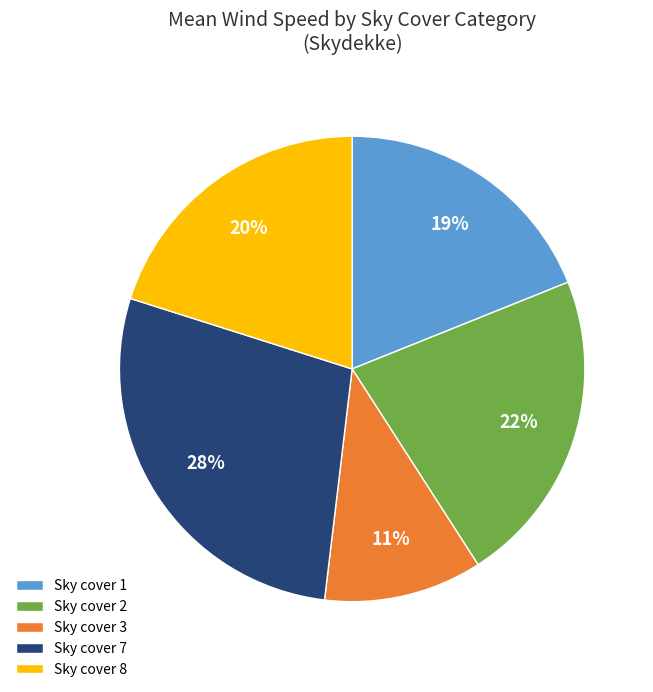

Which slice is the smallest?

Sky cover 3